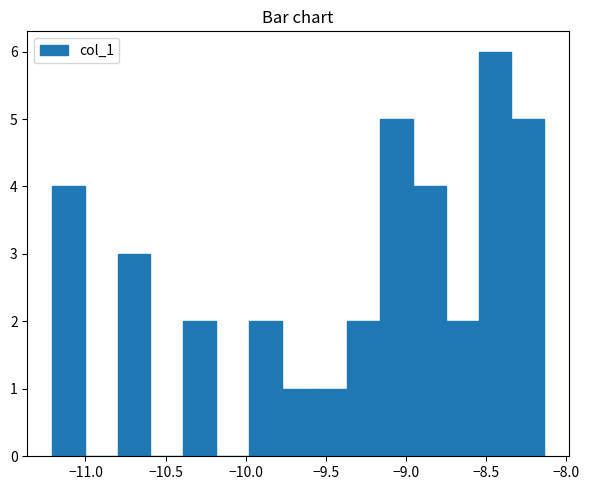

Reading left to right, list every bar in this chart as the range it spans on the x-axis followed by its height. Neither the bar edges nor the heights are printed on the chart, so give them approximately, as read against the axes.

-11.20 to -11.00: 4
-11.00 to -10.80: 0
-10.80 to -10.60: 3
-10.60 to -10.40: 0
-10.40 to -10.20: 2
-10.20 to -10.00: 0
-10.00 to -9.80: 2
-9.80 to -9.55: 1
-9.55 to -9.35: 1
-9.35 to -9.15: 2
-9.15 to -8.95: 5
-8.95 to -8.75: 4
-8.75 to -8.55: 2
-8.55 to -8.35: 6
-8.35 to -8.15: 5